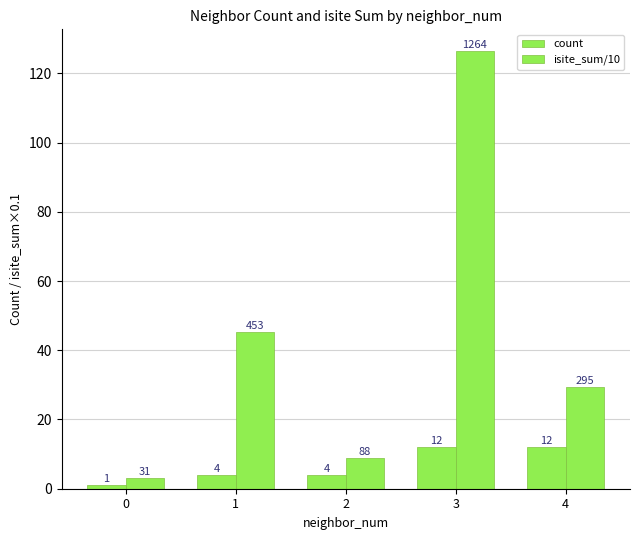

Reading left to right, what are all the values shown in this chart?

count: 0=1.0	1=4.0	2=4.0	3=12.0	4=12.0
isite_sum/10: 0=3.1	1=45.3	2=8.8	3=126.4	4=29.5